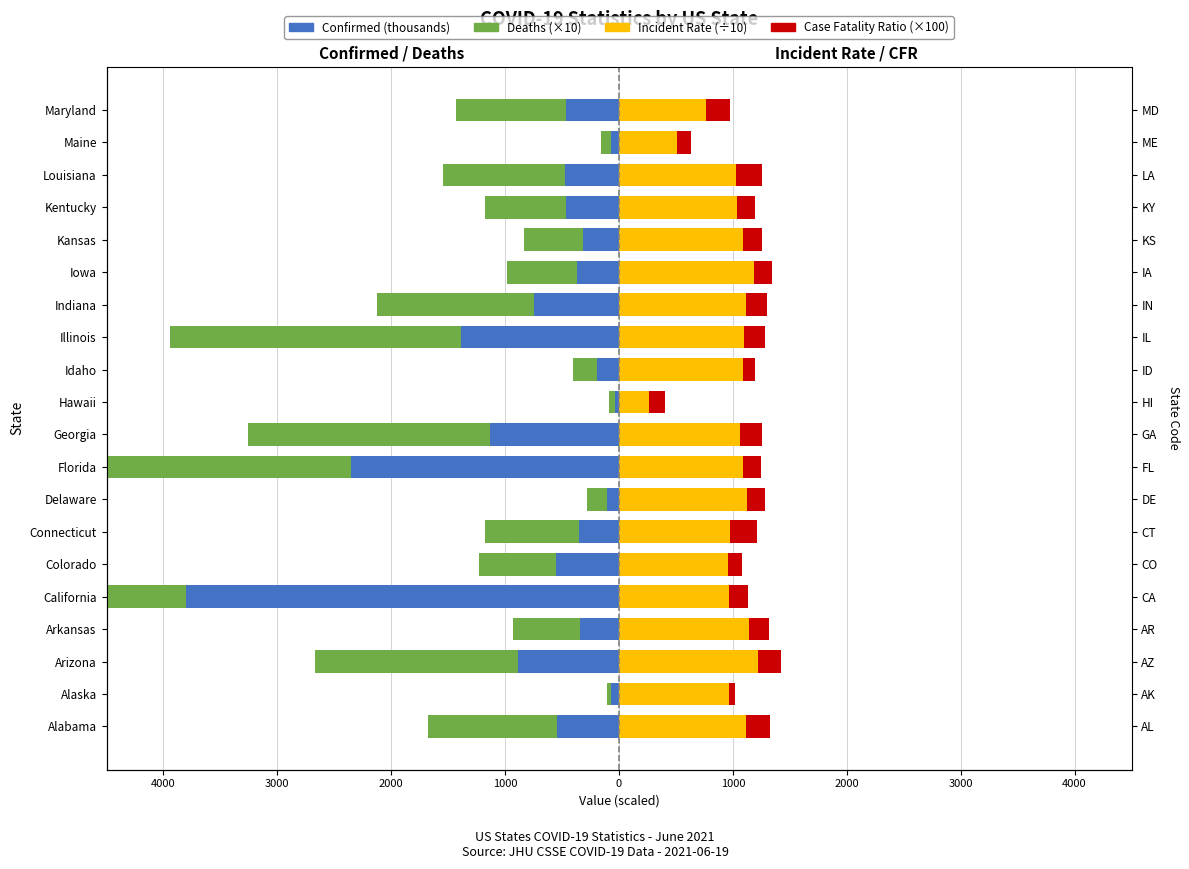

How many data points in Confirmed (thousands) are above -461?

9